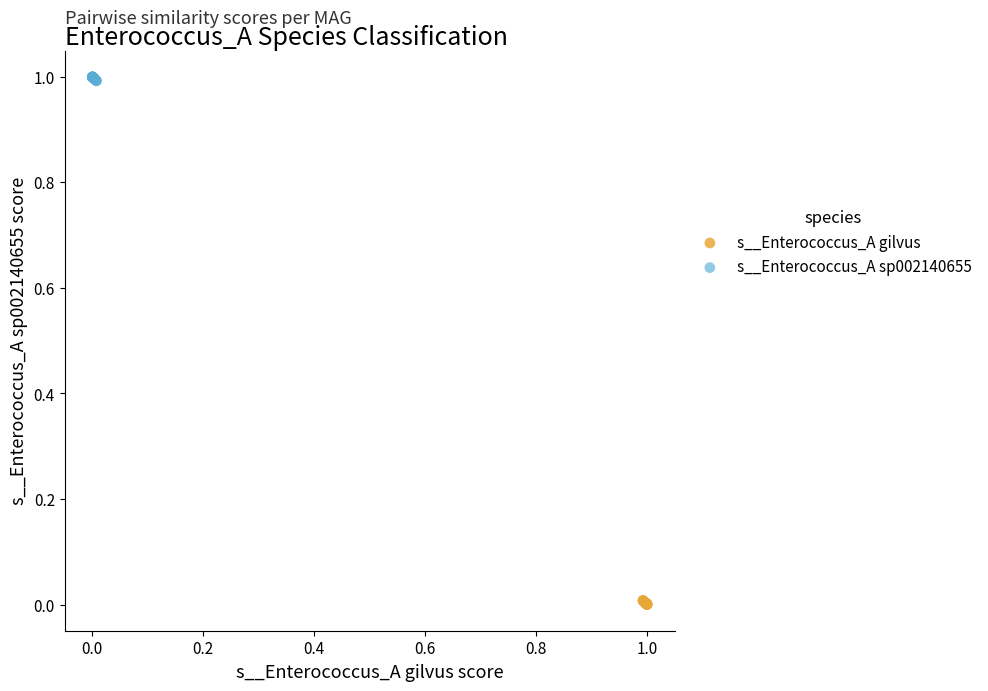

Which series contains the highest Y value?

s__Enterococcus_A sp002140655